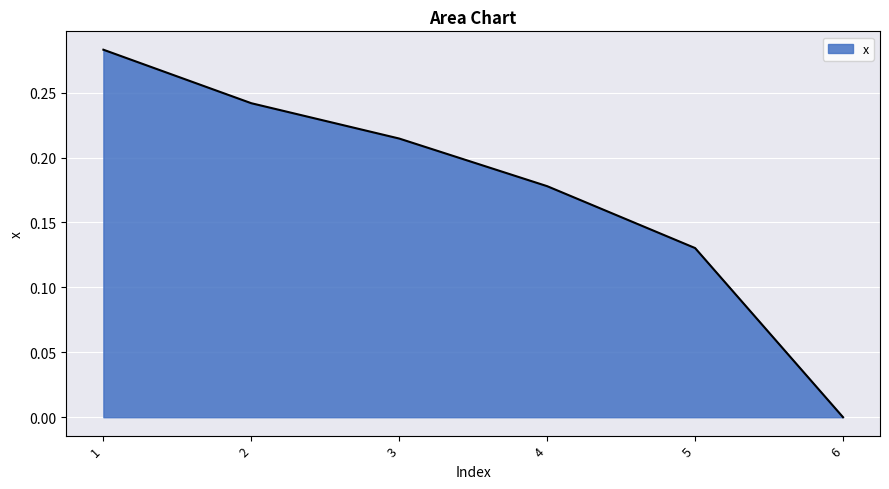

How many lines are shown in the chart?

1